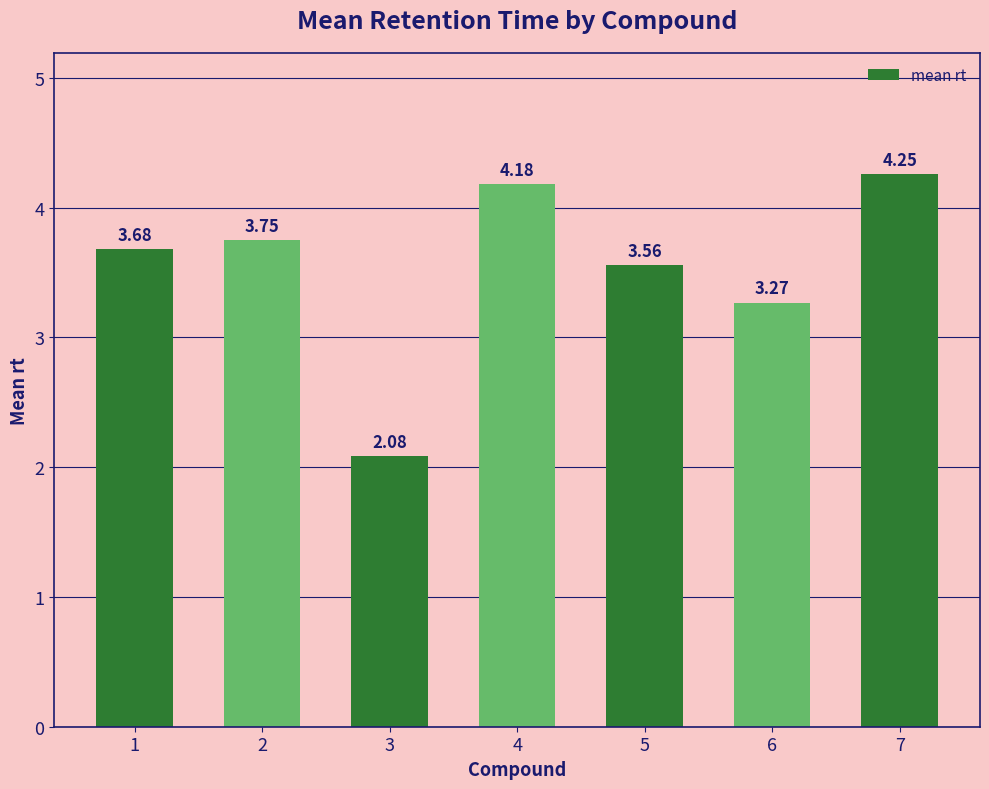

Between 6 and 5, which is larger?

5